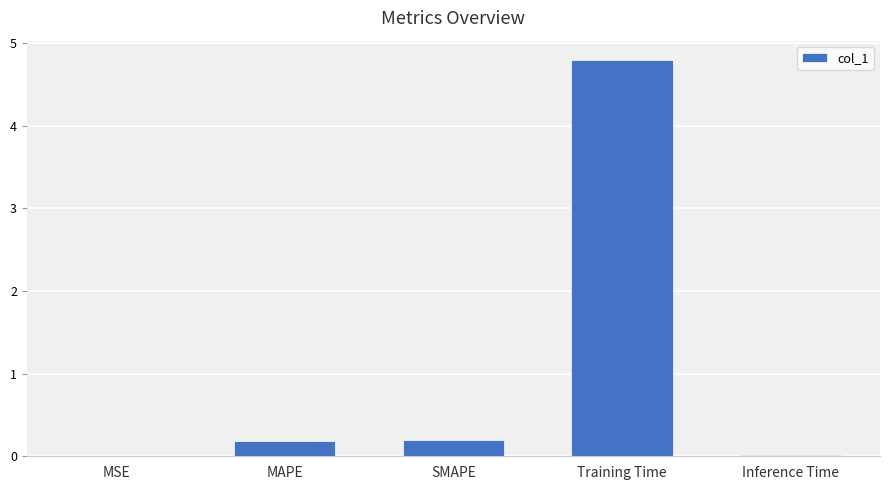

Which has a higher value, MAPE or Training Time?

Training Time